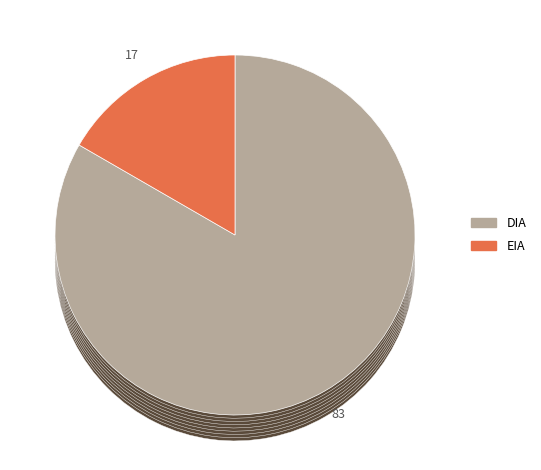

How many slices are in this pie chart?

2